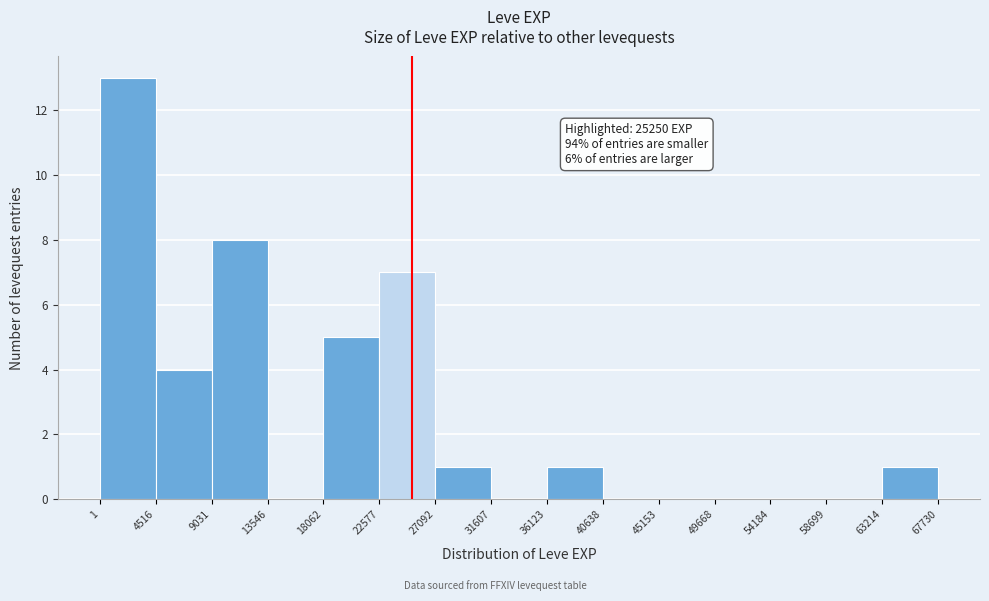

Over which range of the x-axis is the bar tallest?

1 to 4516